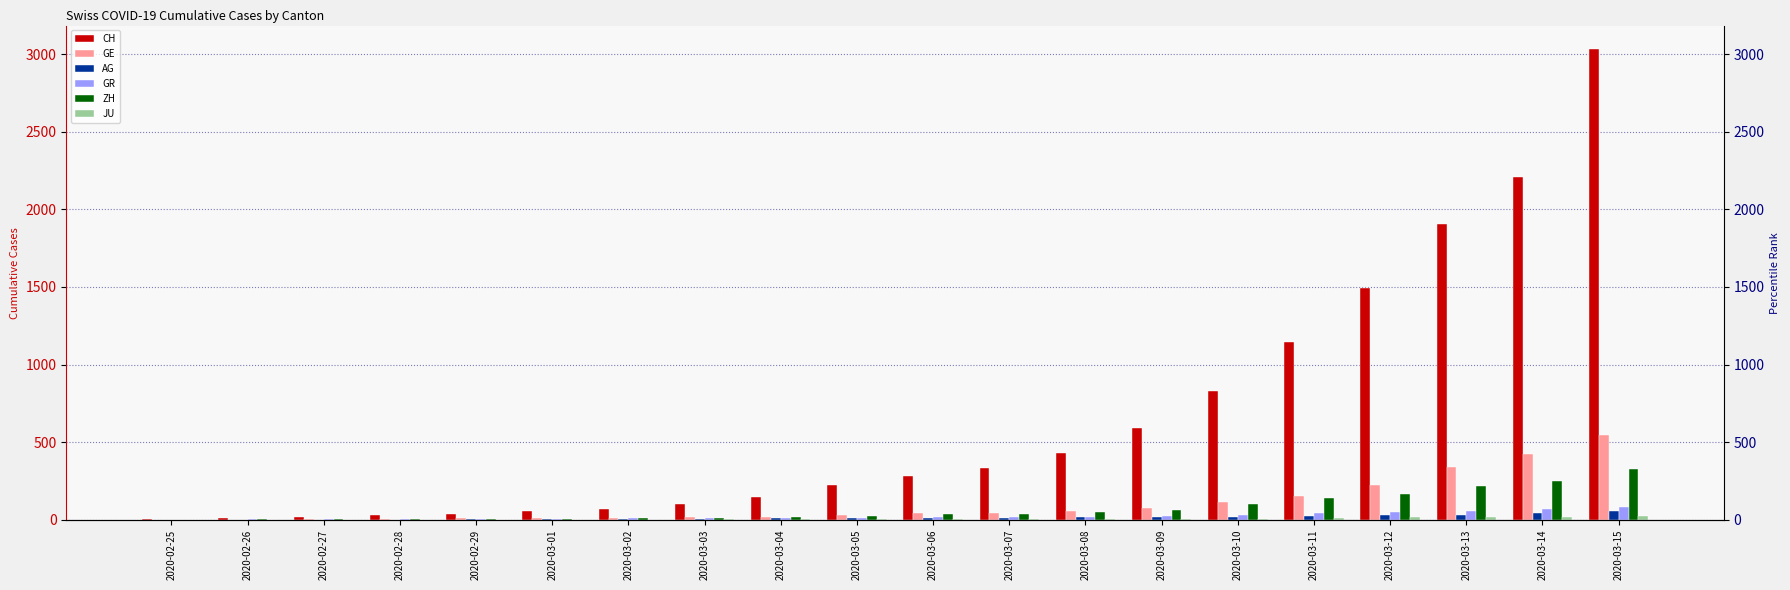

How many series are shown in this chart?

6